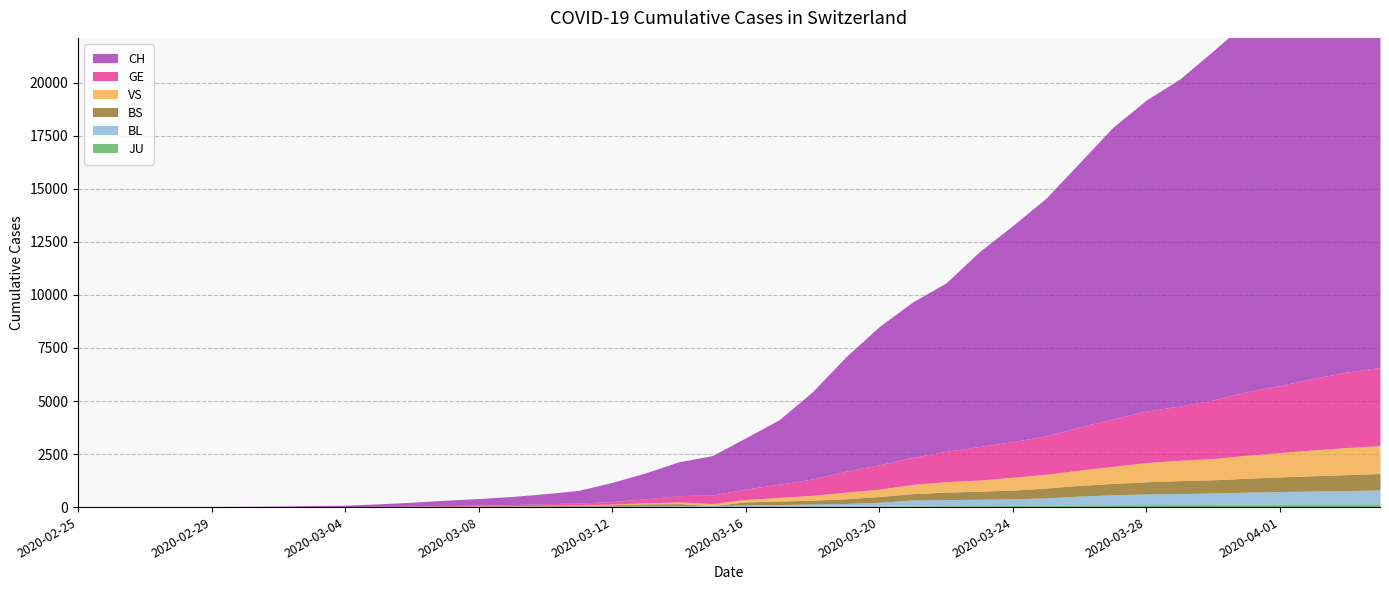

What is the maximum value shown in the chart?

21065